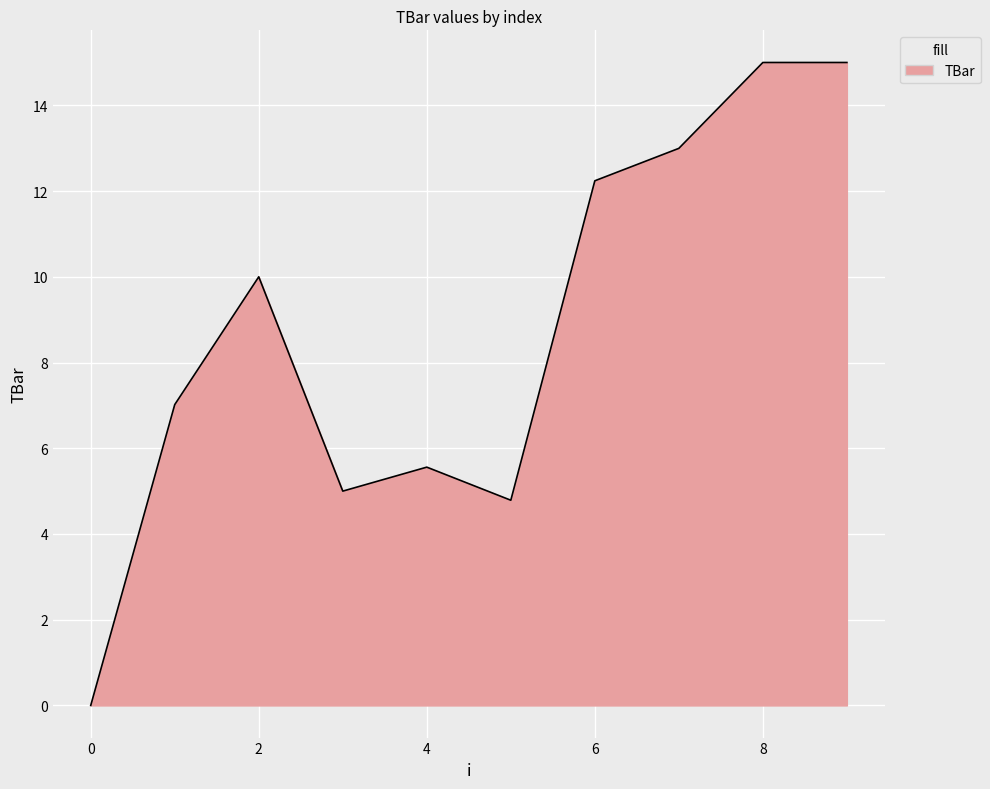

What is the difference between the maximum and minimum values?

15.0